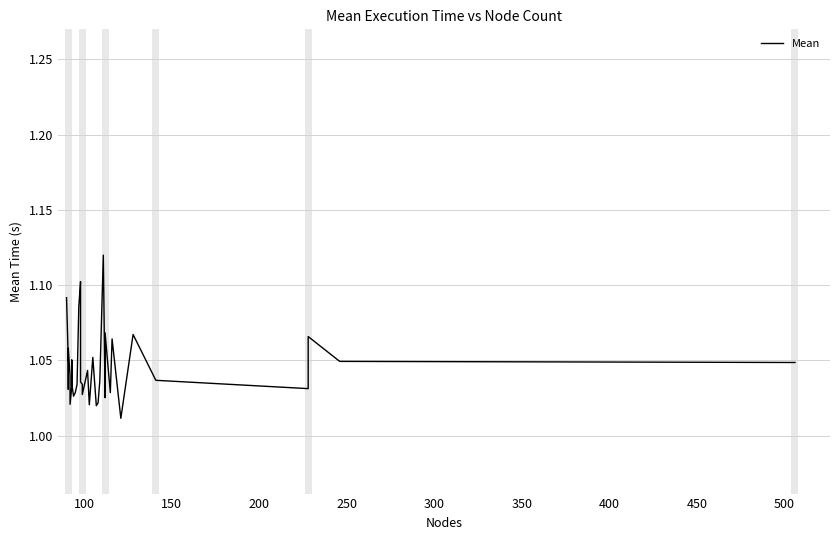

Reading left to right, list all the values displayed in this chart.

1.1	1.0	1.1	1.0	1.0	1.1	1.0	1.0	1.0	1.0	1.0	1.1	1.0	1.0	1.0	1.0	1.1	1.1	1.1	1.0	1.0	1.0	1.0	1.0	1.1	1.0	1.0	1.0	1.1	1.0	1.1	1.0	1.1	1.0	1.1	1.0	1.0	1.1	1.0	1.0